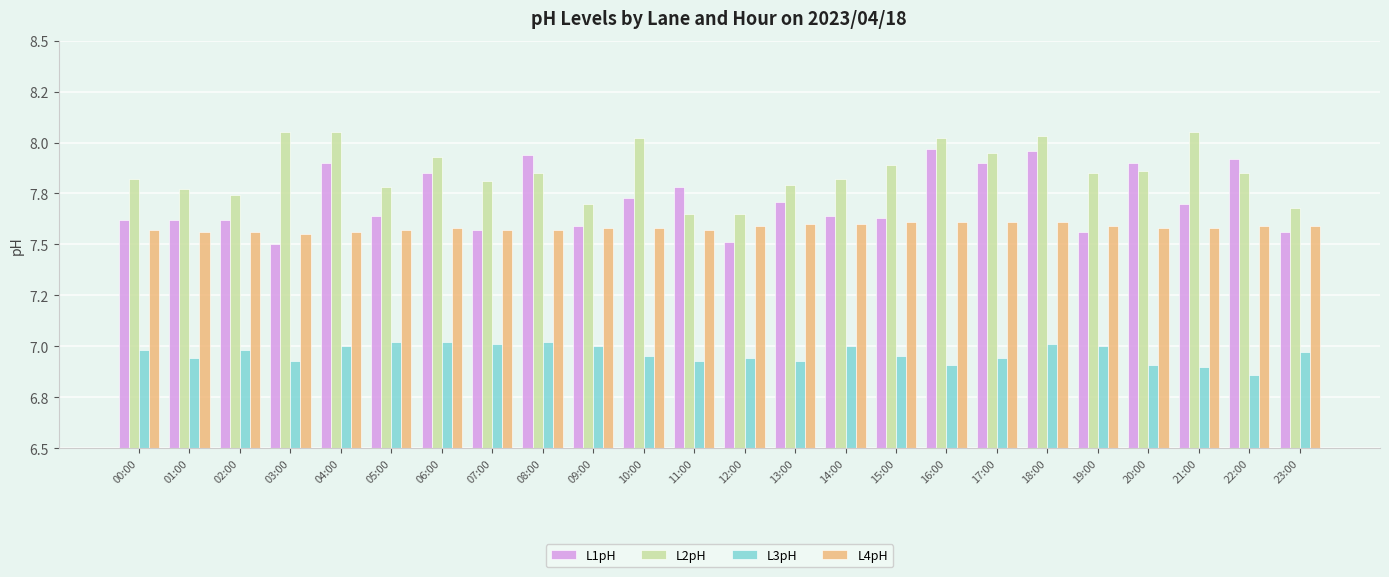

Are the bars grouped side by side (vs. stacked)?

Yes